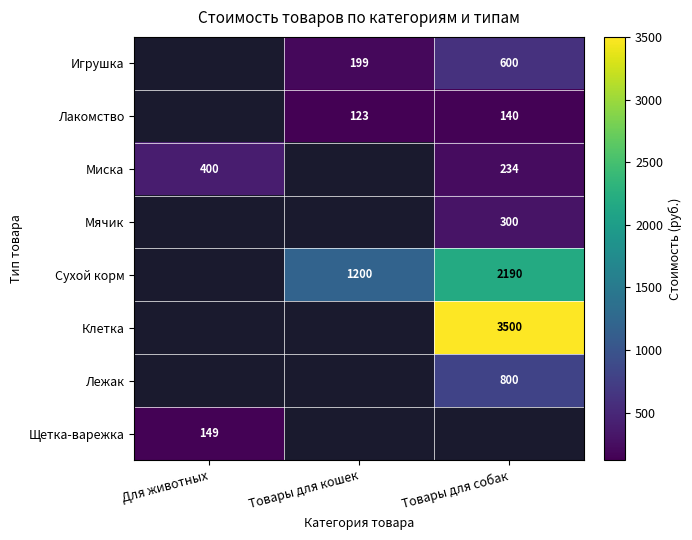

Is it true that Сухой корм equals 452.4 at Товары для кошек?

False